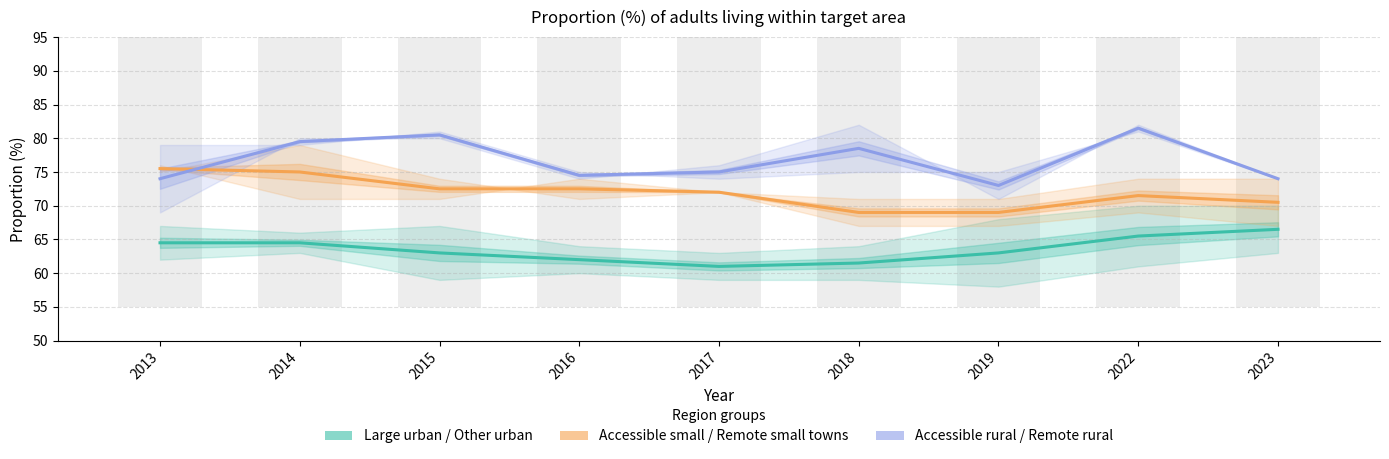

Which series has the largest range (max minus min)?

Accessible rural / Remote rural